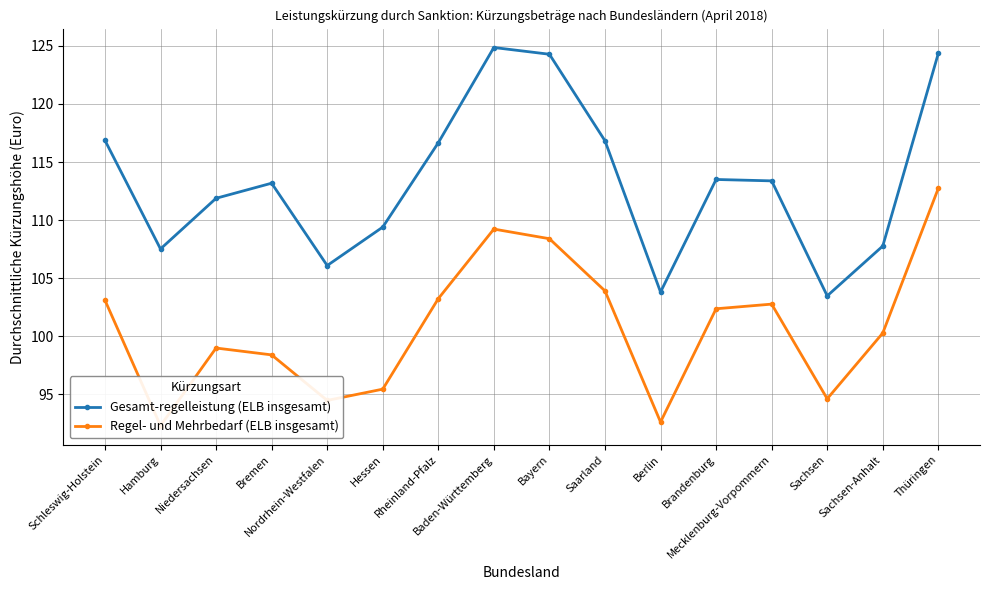

Does the chart have visible grid lines?

Yes